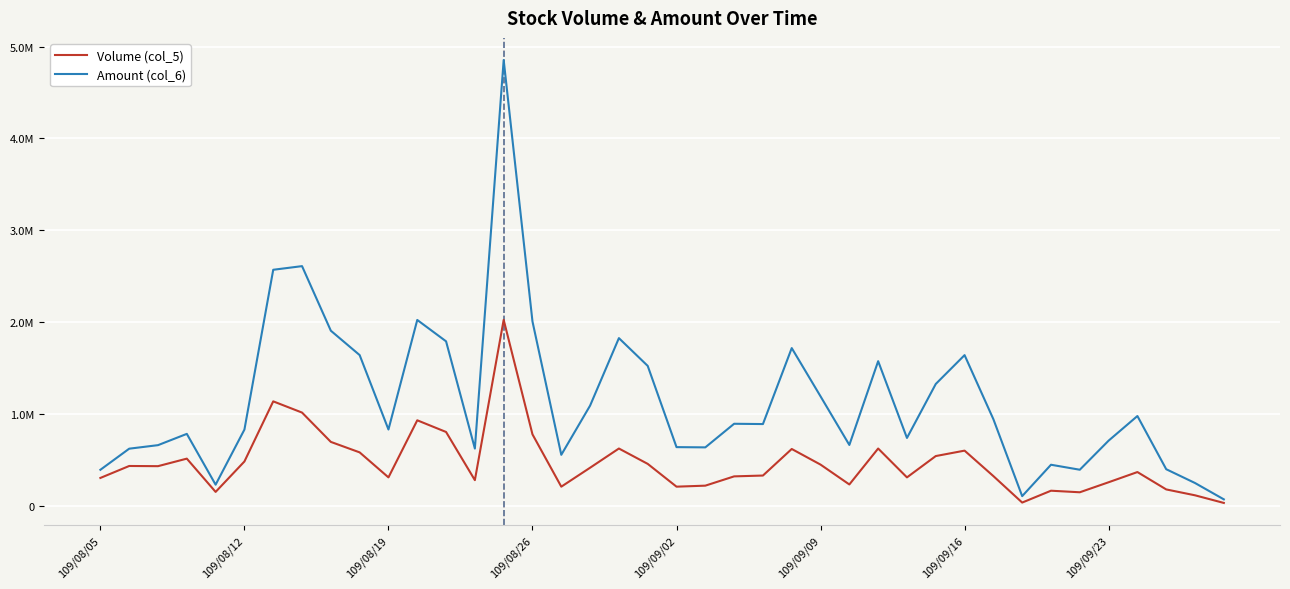

True or false: Amount (col_6) and Volume (col_5) intersect in this chart.

False